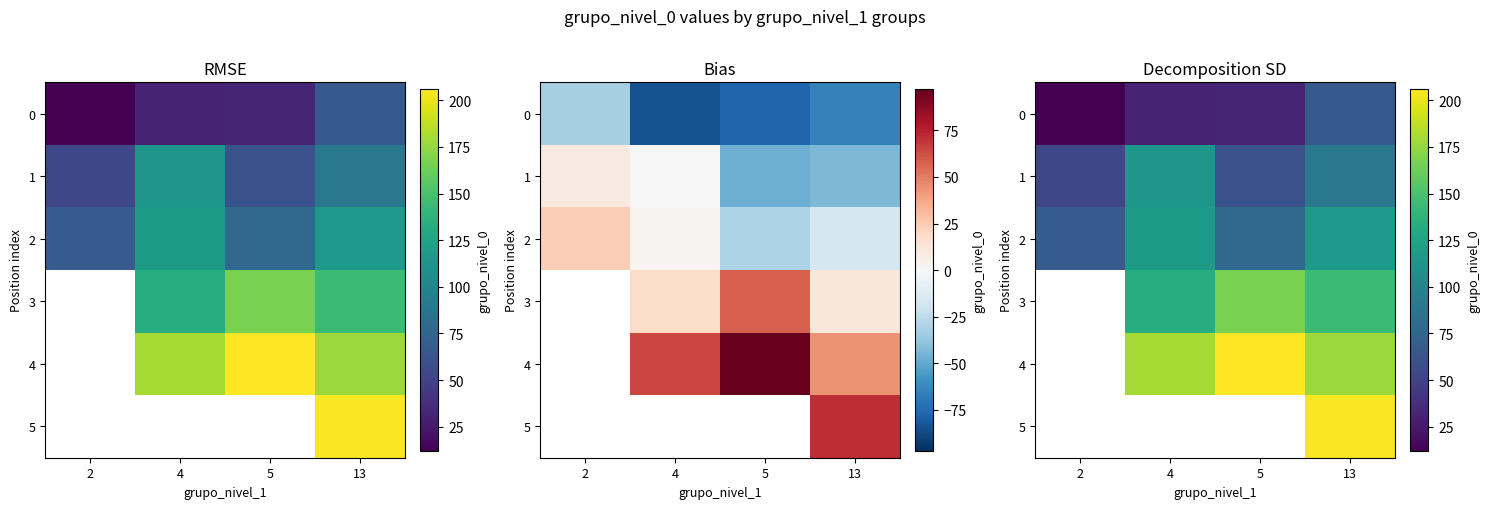

Where does the 4 series first go above 180?

5